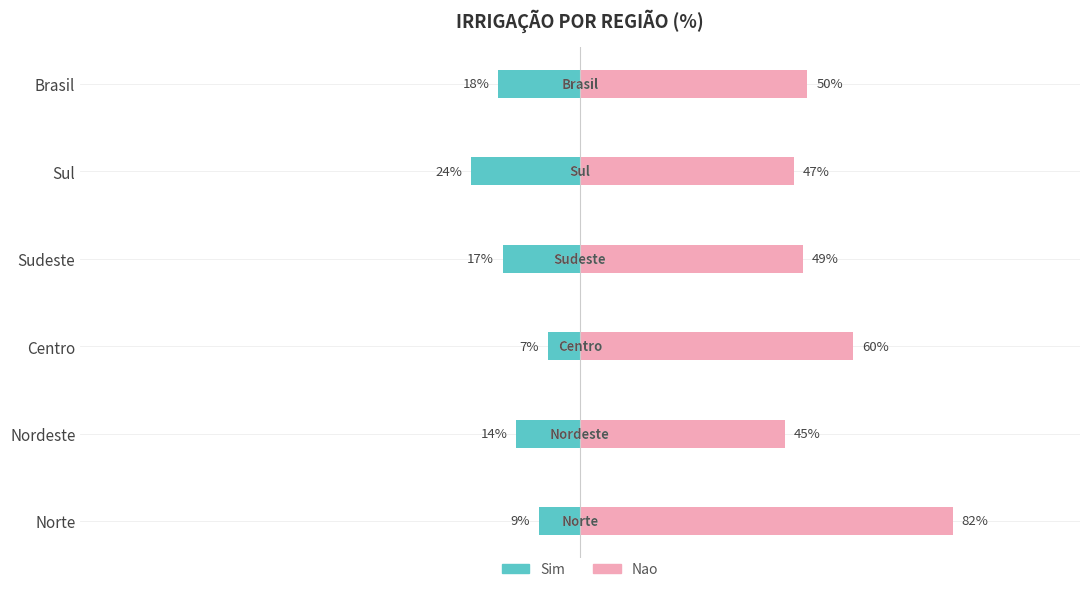

What are all the series names shown in the legend?

Sim, Nao